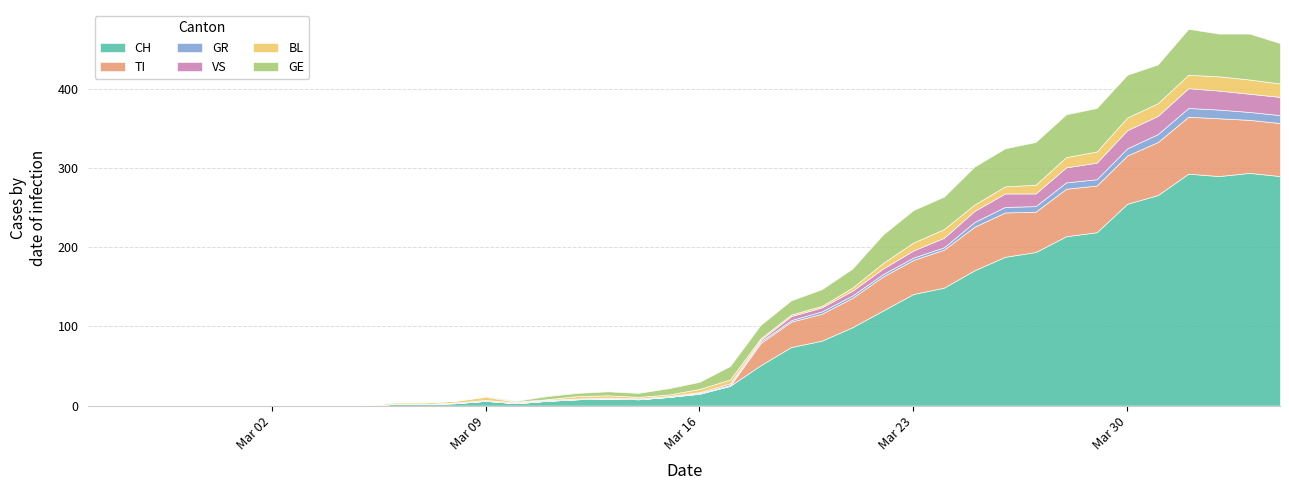

What are all the series names shown in the legend?

CH, TI, GR, VS, BL, GE